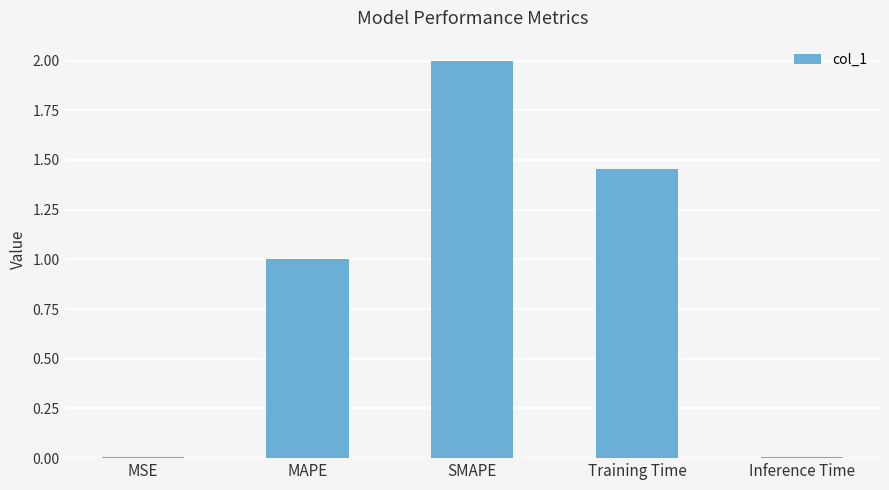

Are the bars horizontal?

No